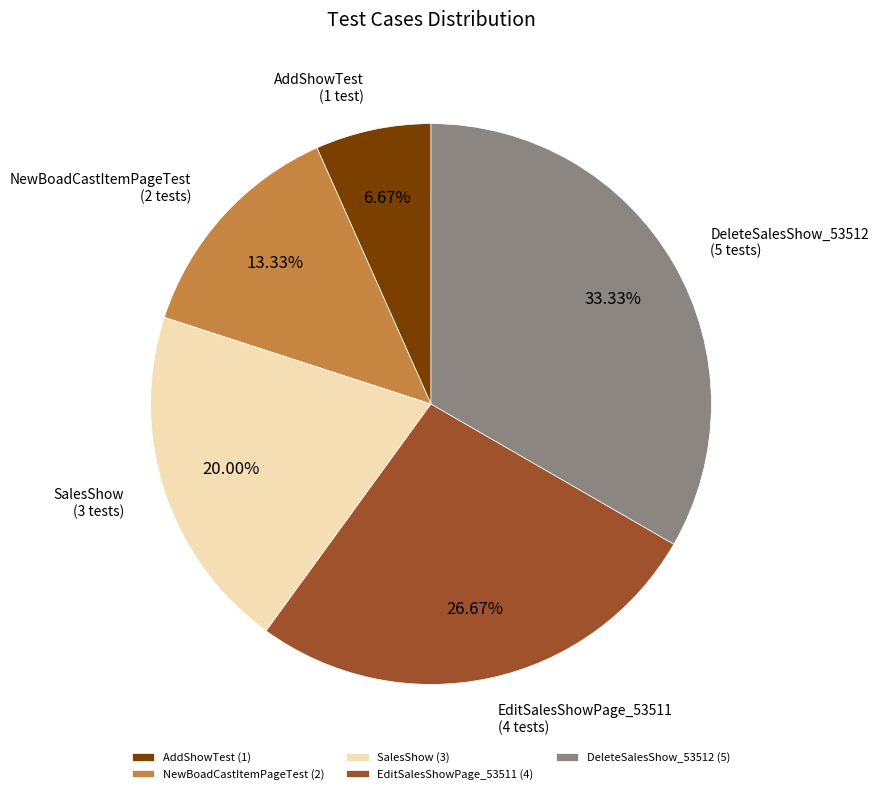

Which has a higher value, DeleteSalesShow_53512 or AddShowTest?

DeleteSalesShow_53512